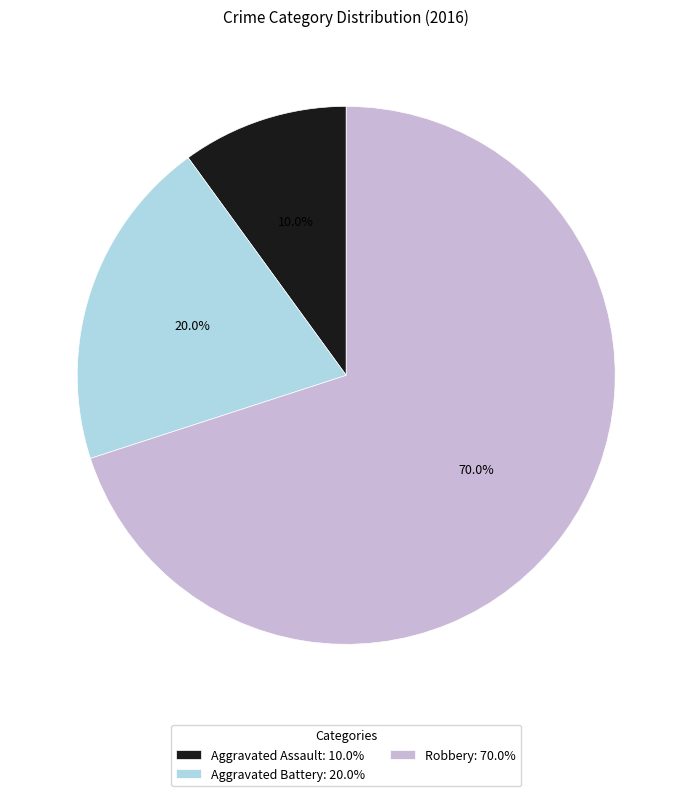

To the nearest percent, what is the average slice percentage?

33%